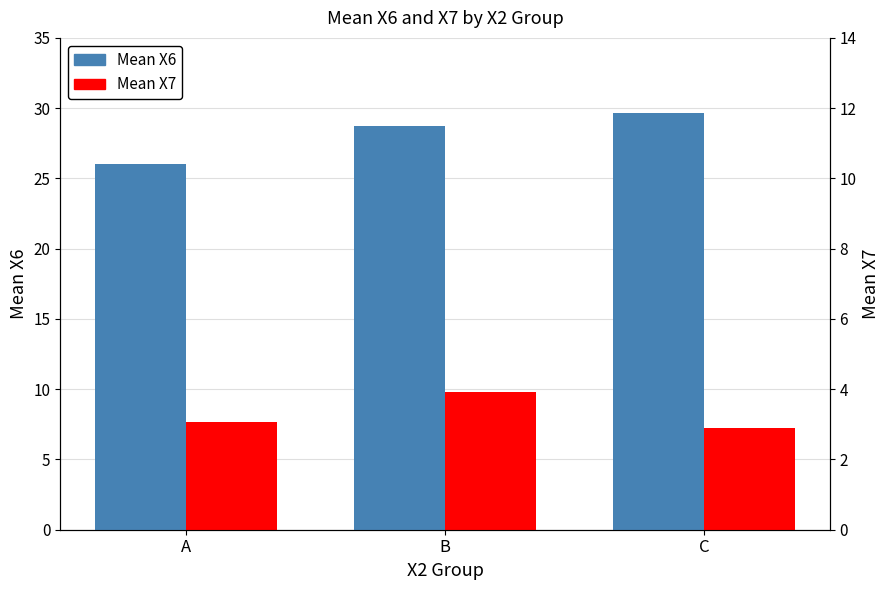

What is the value of the Mean X6 bar at the 2nd from the left?

28.7